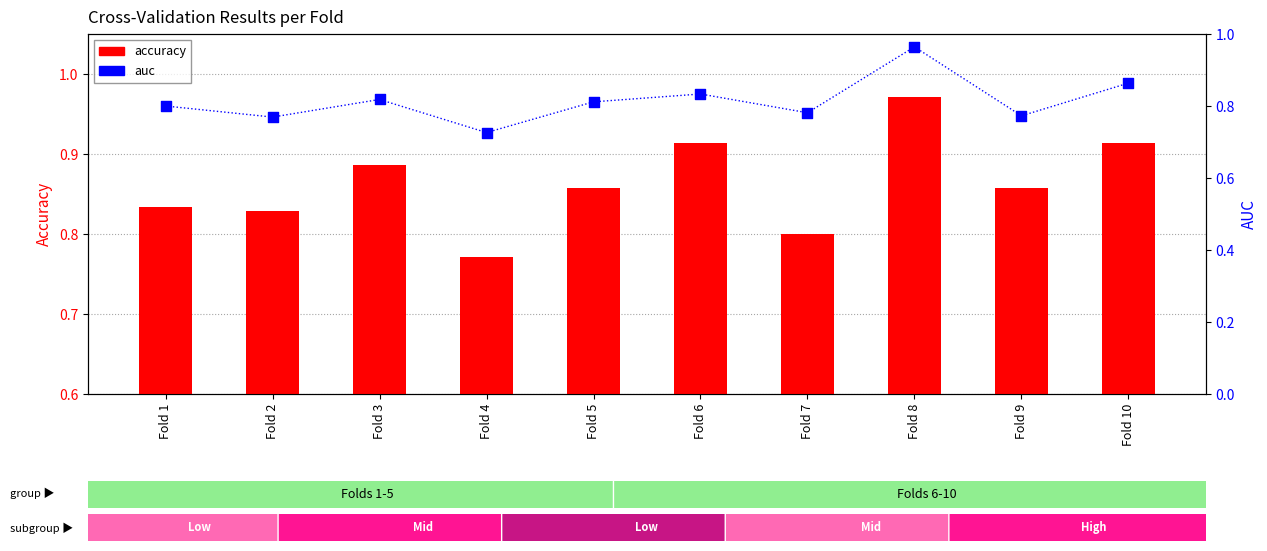

Is the value of accuracy at Fold 6 greater than the value of auc at Fold 10?

Yes